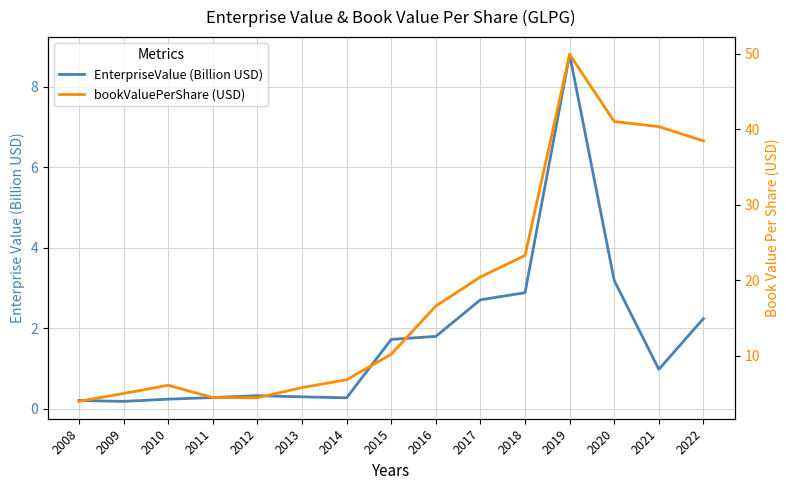

What is the minimum value shown in the chart?

0.2